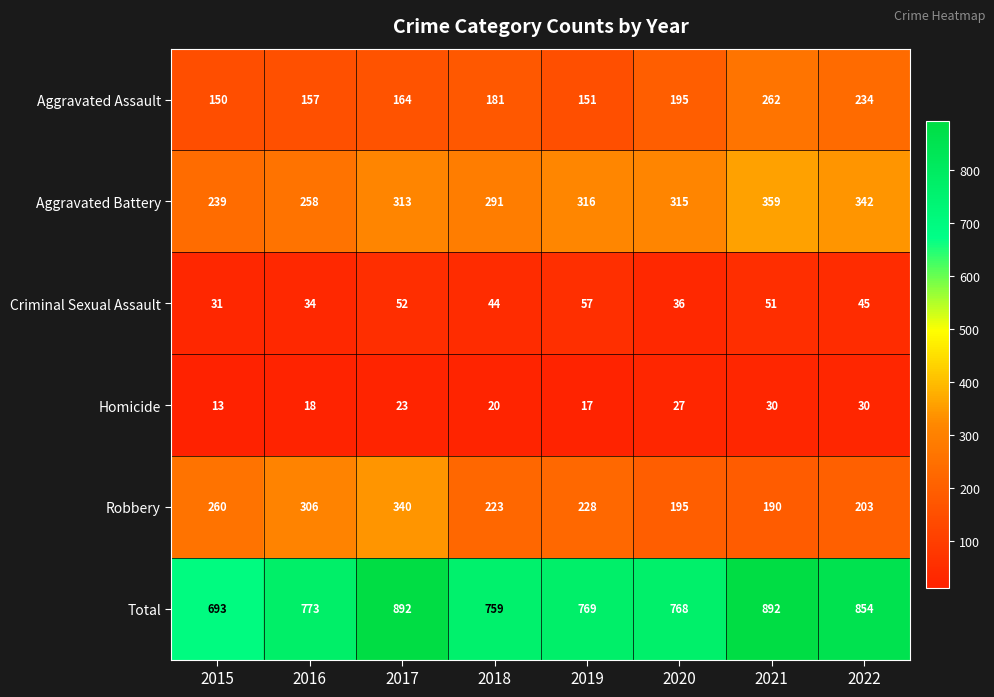

List the series in order of their peak value, highest first.

Total, Aggravated Battery, Robbery, Aggravated Assault, Criminal Sexual Assault, Homicide